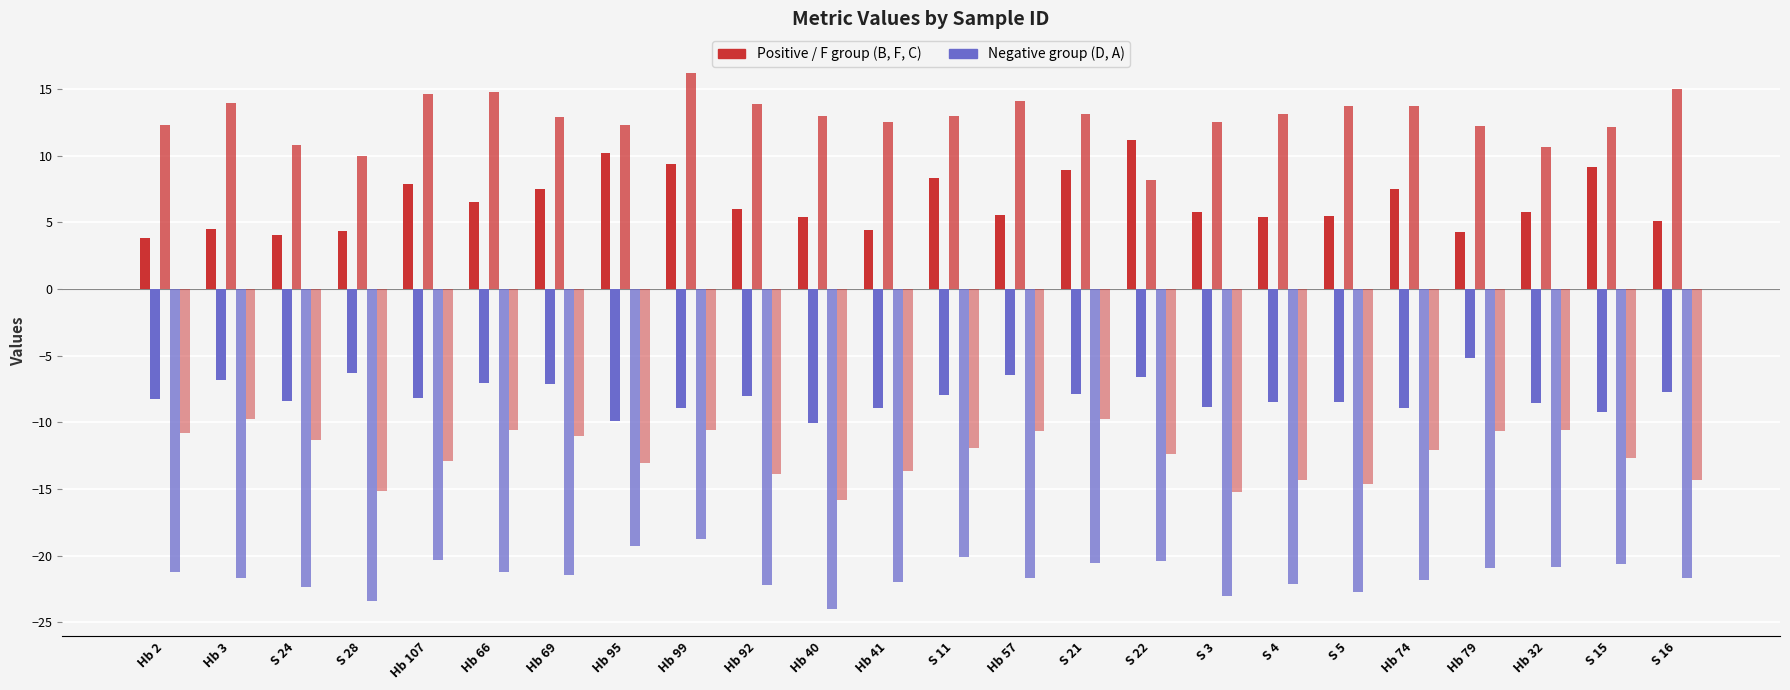

The D series shows -10.7 at Hb 69. True or false?

False